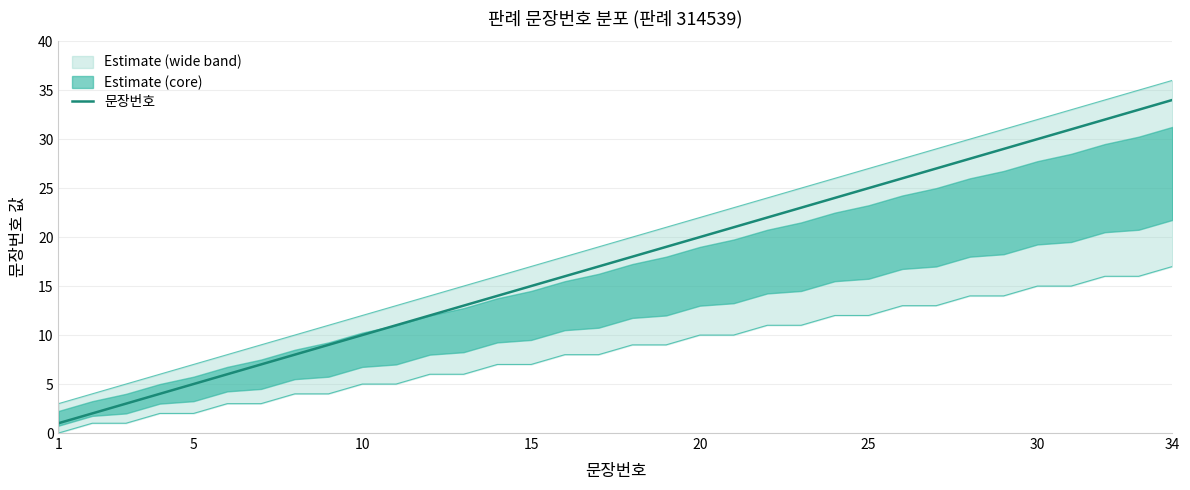

The 문장번호 series shows 25 at 25. True or false?

True